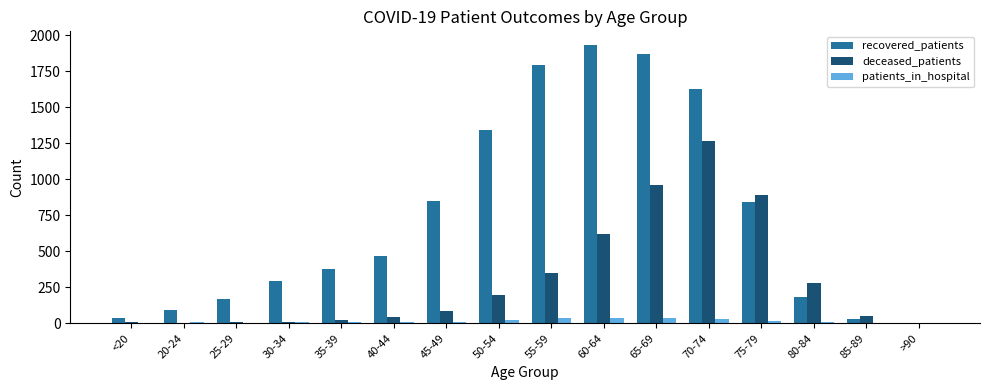

The deceased_patients series shows 3 at >90. True or false?

True